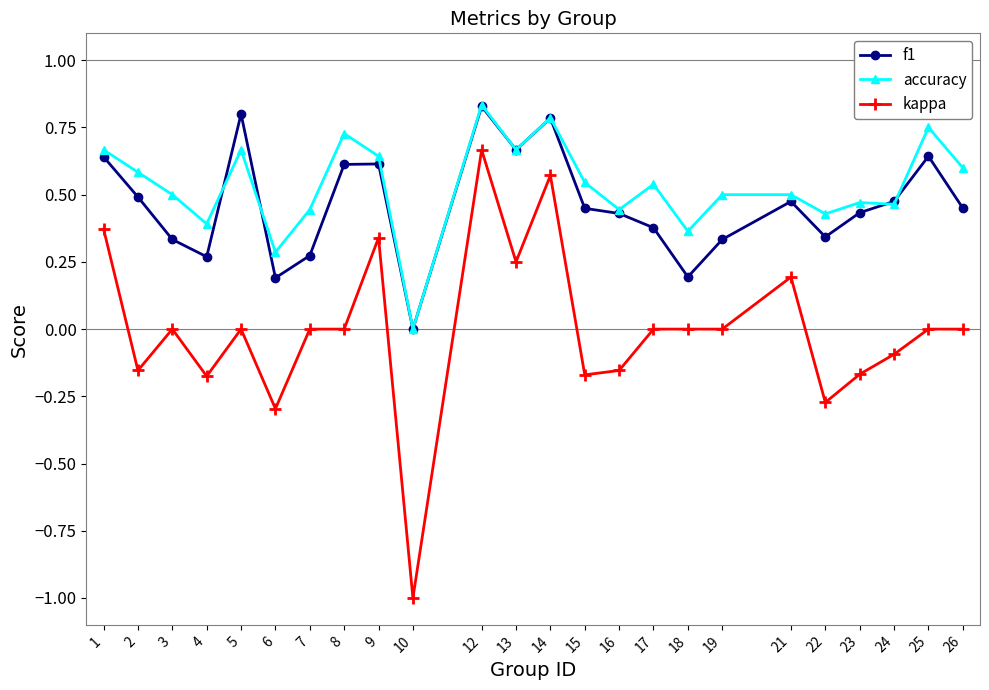

Which category has the highest value in the f1 series?

12